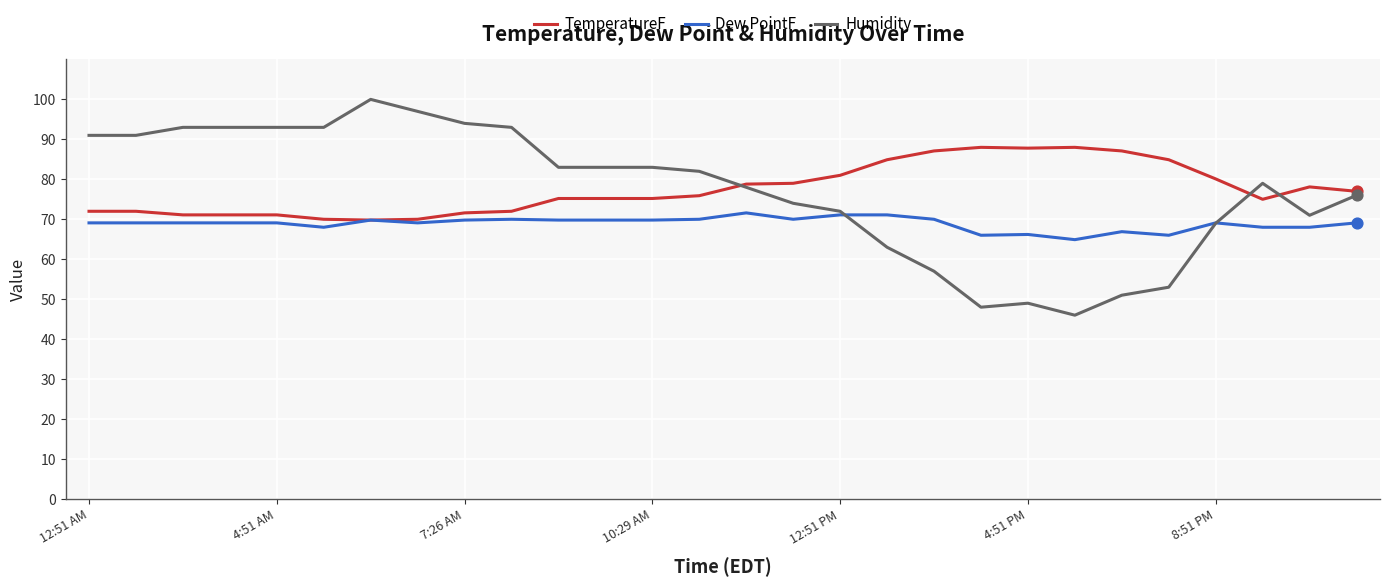

What is the maximum value shown in the chart?

100.0